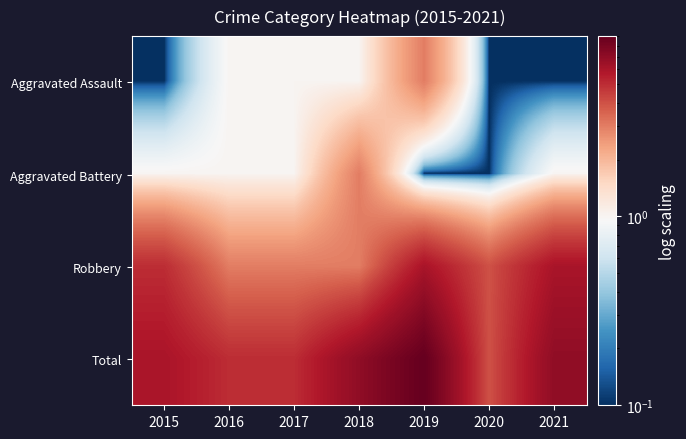

Which series has the largest total across all categories?

Total